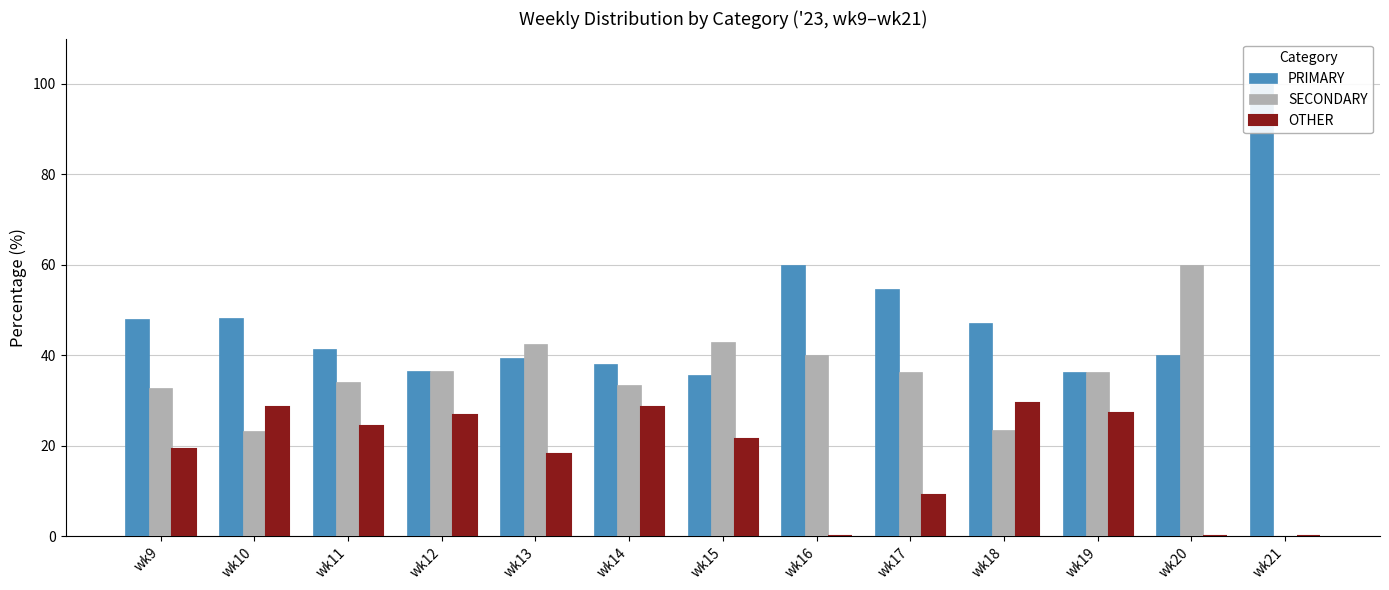

Are the bars horizontal?

No